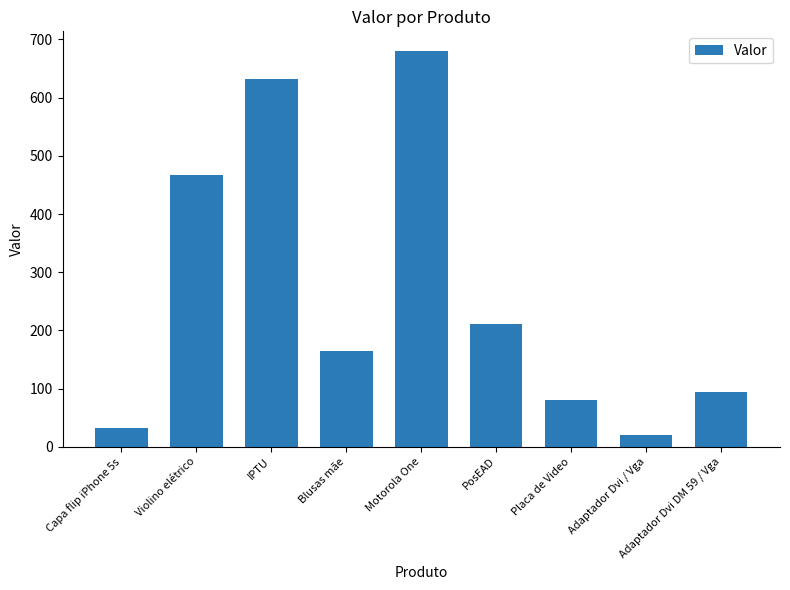

Rank the categories by value from highest to lowest.

Motorola One, IPTU, Violino elétrico, PosEAD, Blusas mãe, Adaptador Dvi DM 59 / Vga, Placa de Video, Capa flip iPhone 5s, Adaptador Dvi / Vga